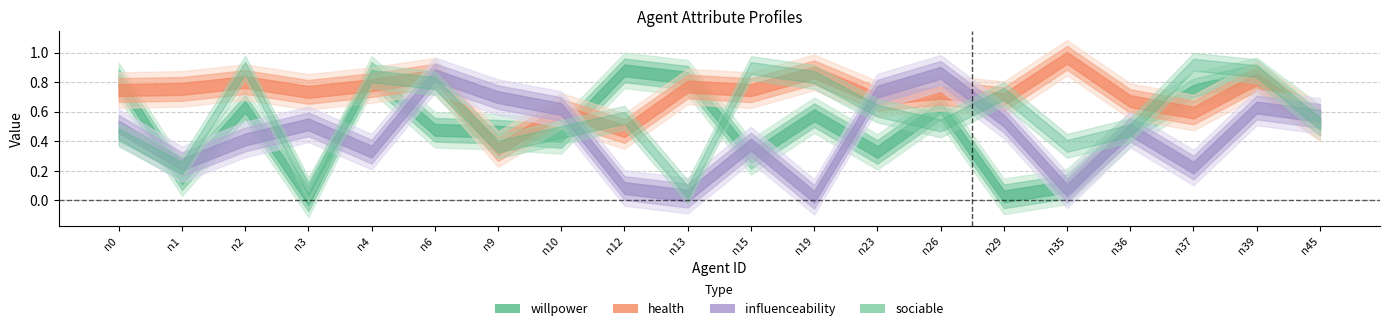

At which category does sociable reach its first local peak?

n2